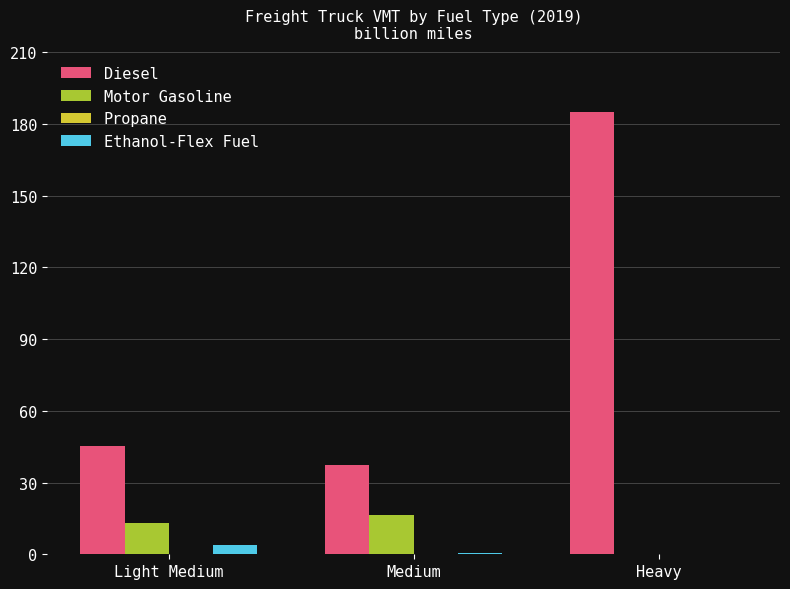

Which series changed the most between Medium and Heavy?

Diesel